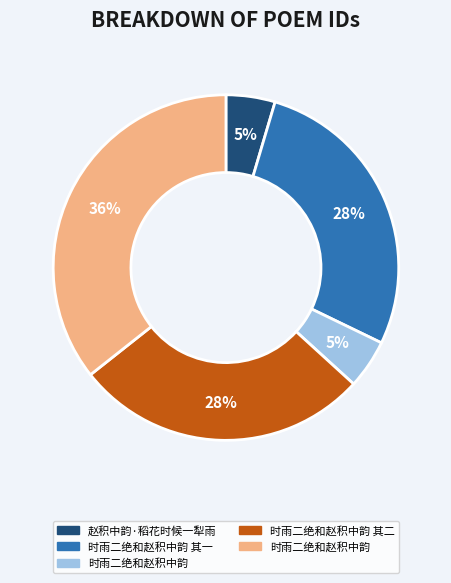

How many slices are in this pie chart?

5